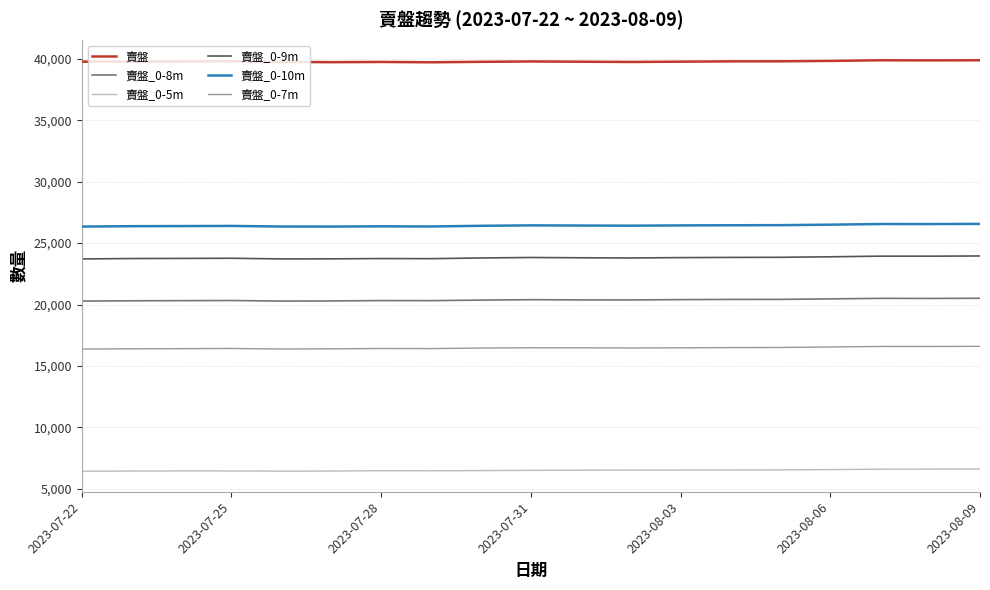

What is the minimum value shown in the chart?

6445